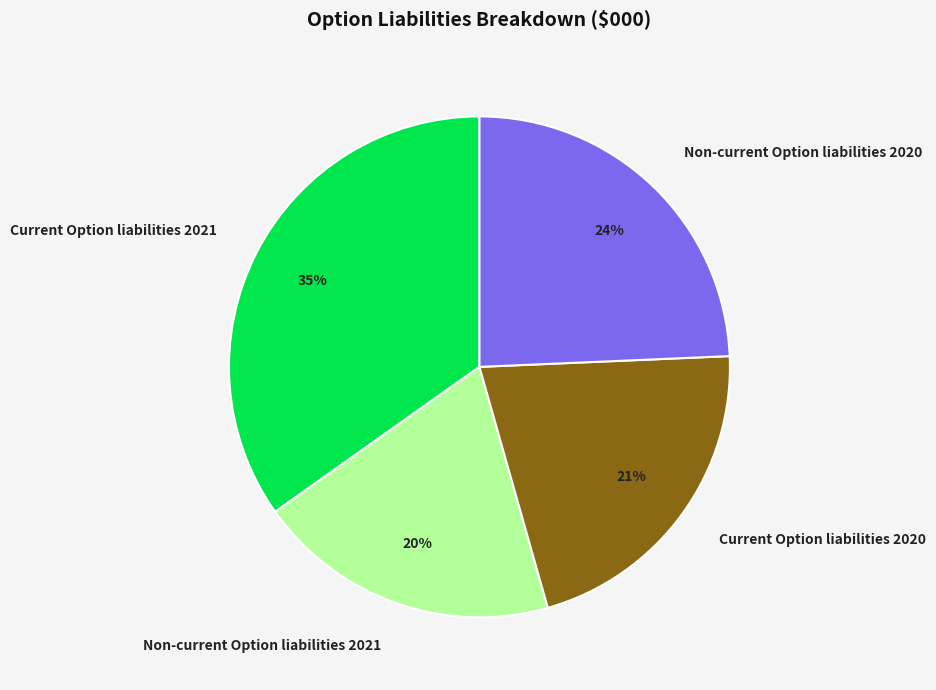

To the nearest percent, what percentage of the pie is Current Option liabilities 2020?

21%